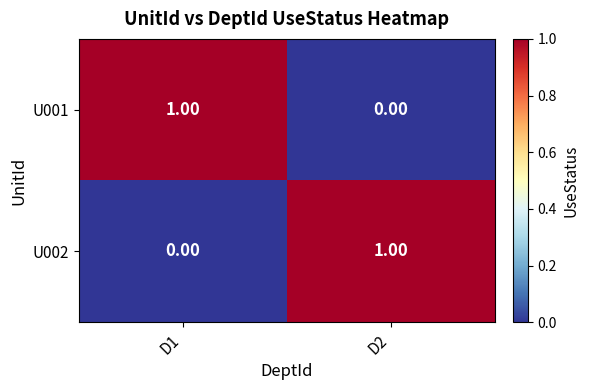

At D1, list the series in order from smallest to largest.

U002, U001